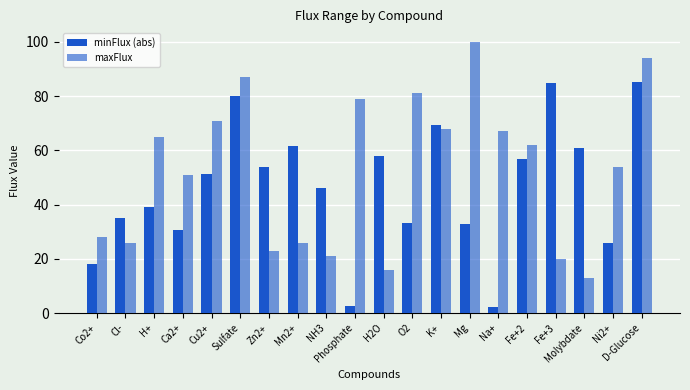

The minFlux (abs) series shows 96.5 at Molybdate. True or false?

False